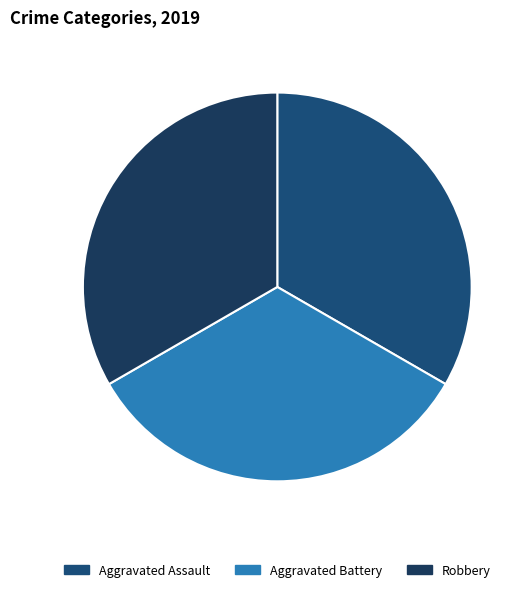

What is the ratio of the value at Robbery to the value at Aggravated Battery?

1.0